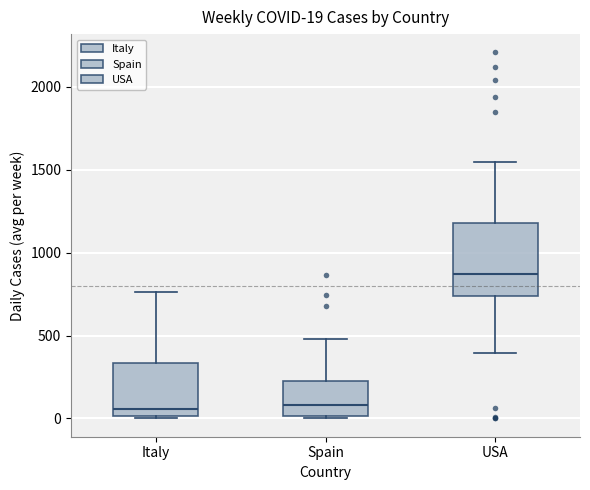

Which box is the tallest, from its lower edge to its upper edge?

USA